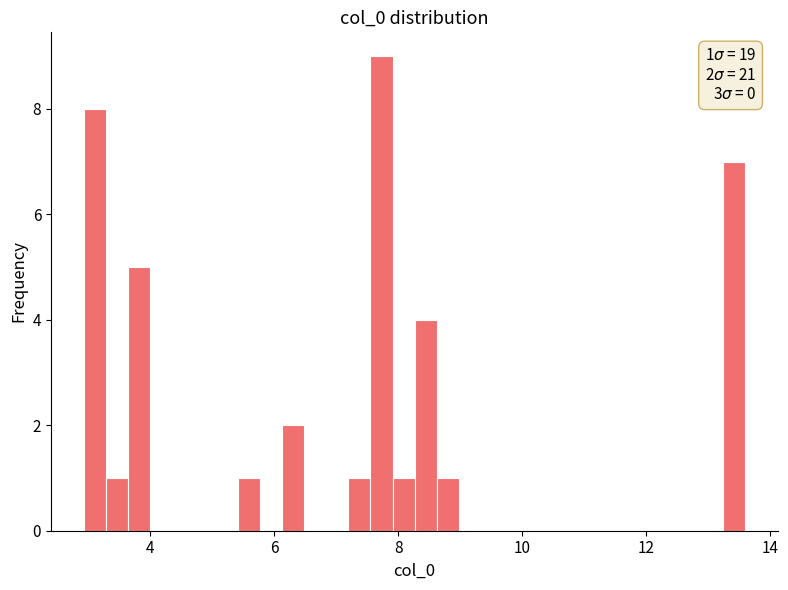

Read against the x-axis, roughly where is the centre of the tallest bar?

7.8